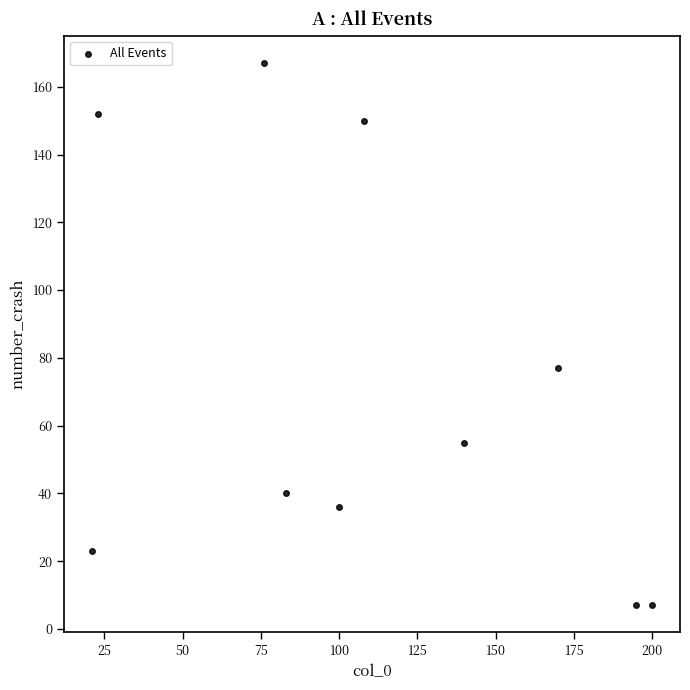

What Y value in the scatter plot is closest to 87?

77